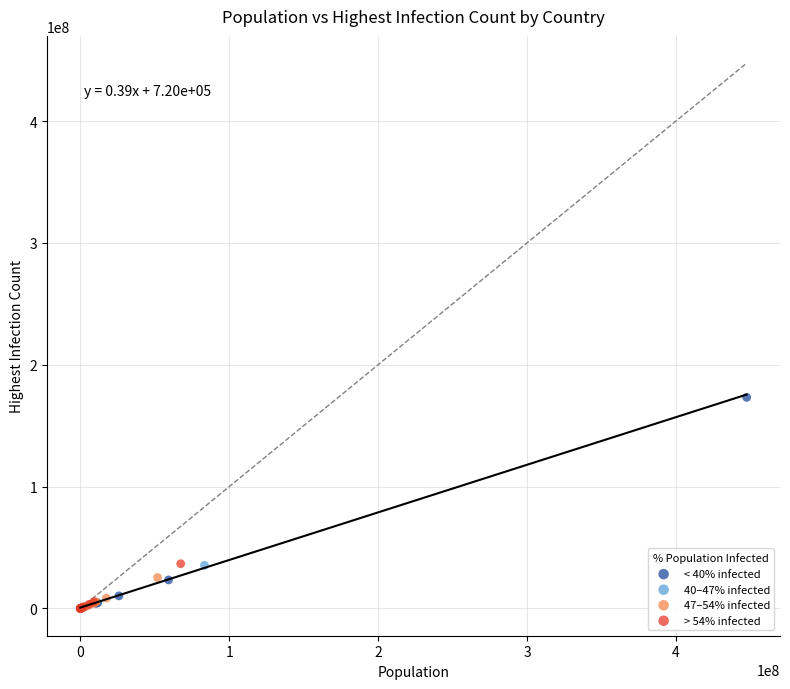

Which series reaches the maximum Y coordinate?

< 40% infected